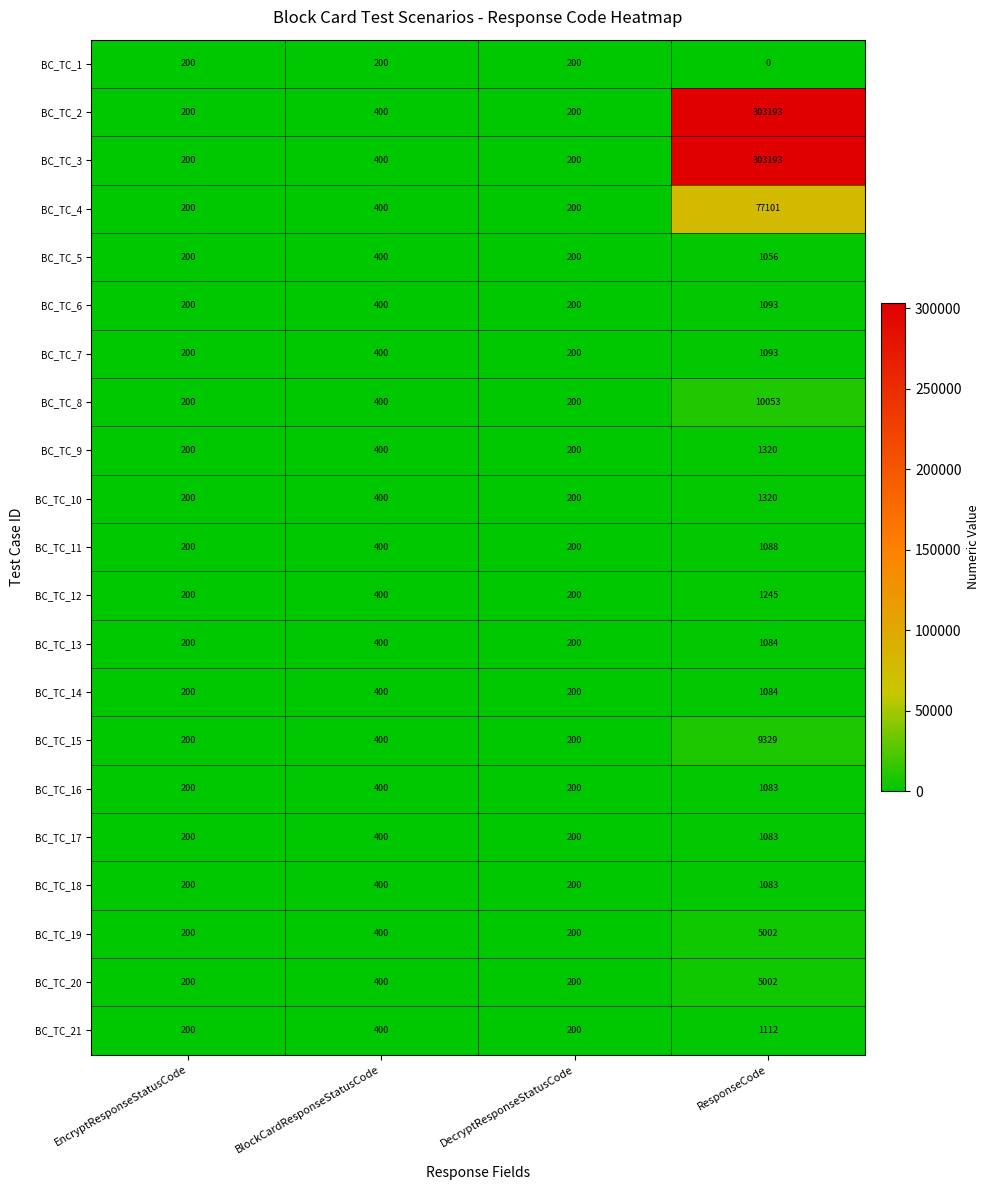

True or false: BC_TC_16 has a value of 549 at BlockCardResponseStatusCode.

False